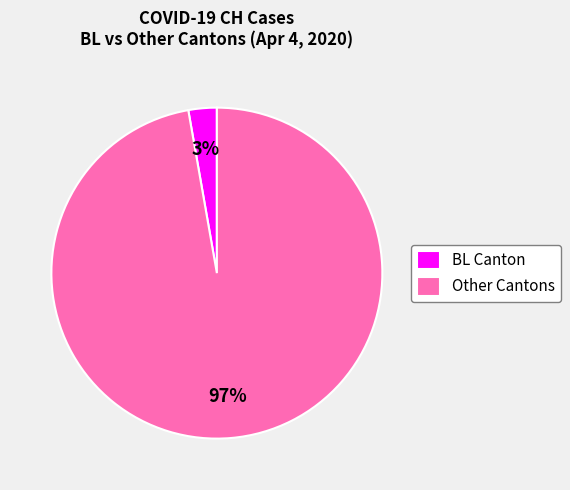

Rank the categories by value from lowest to highest.

BL Canton, Other Cantons